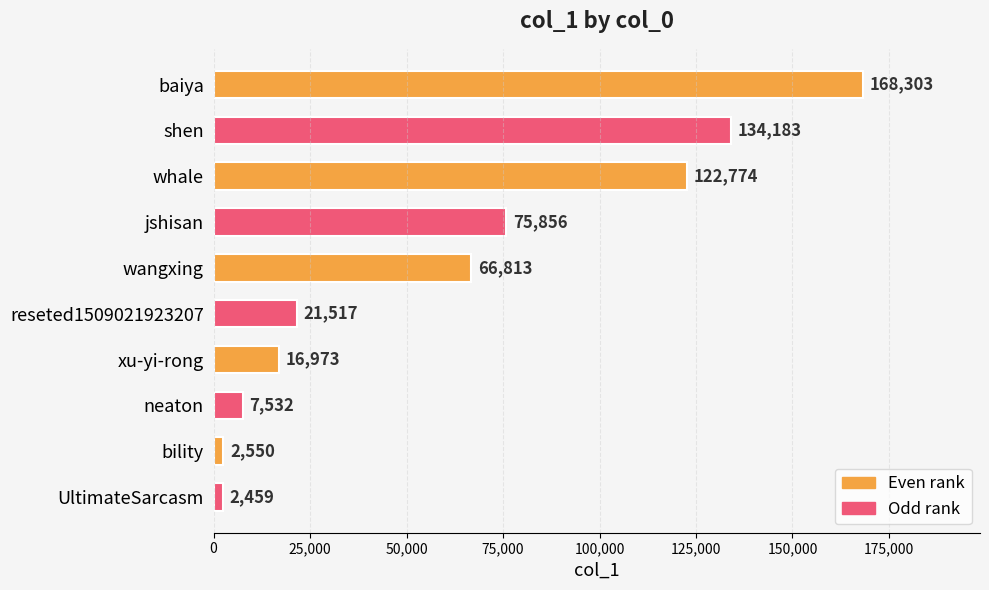

Reading bottom to top, extract all data points from this chart.

2459	2550	7532	16973	21517	66813	75856	122774	134183	168303